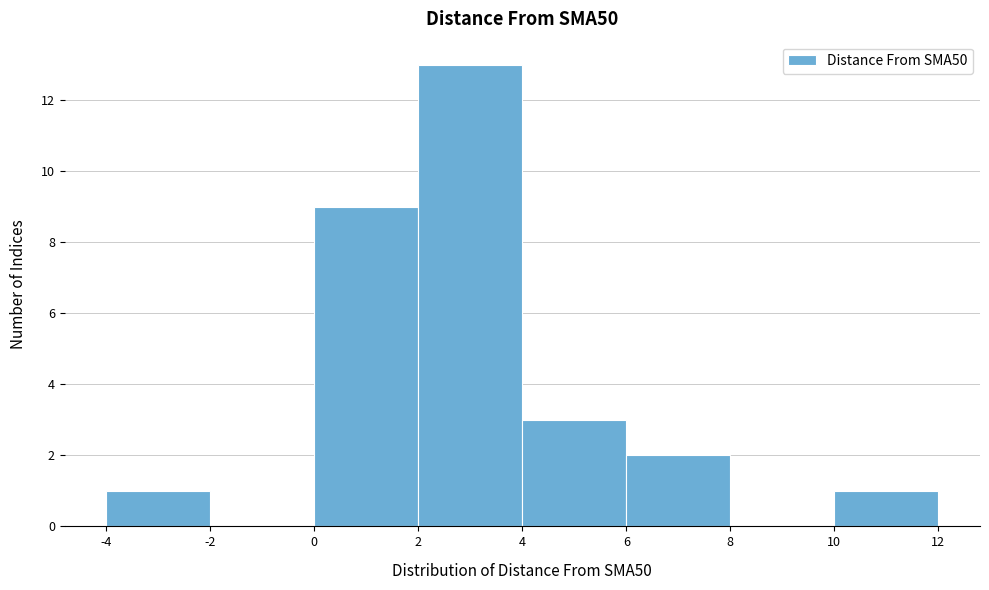

What is the height of the bar covering 0 to 2 on the x-axis? The values are not printed on the chart, so give them approximately, as read against the axis.

9